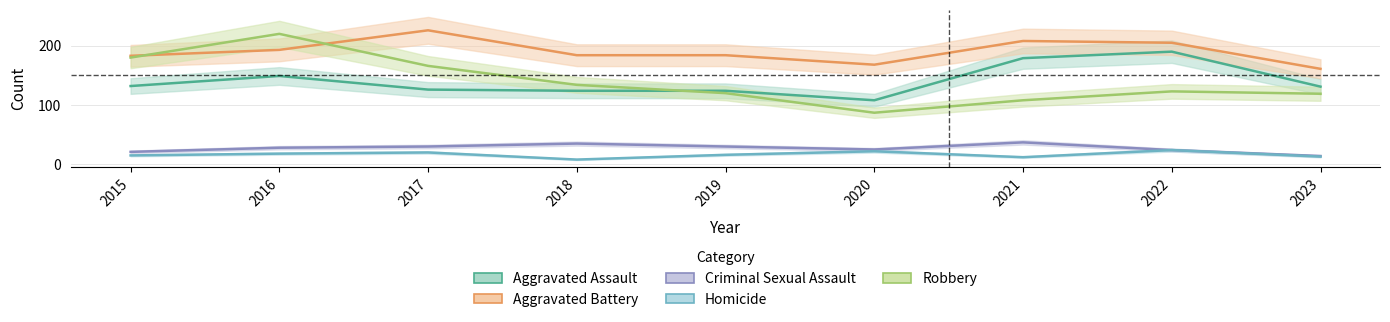

How many times do Aggravated Assault and Robbery cross each other?

1